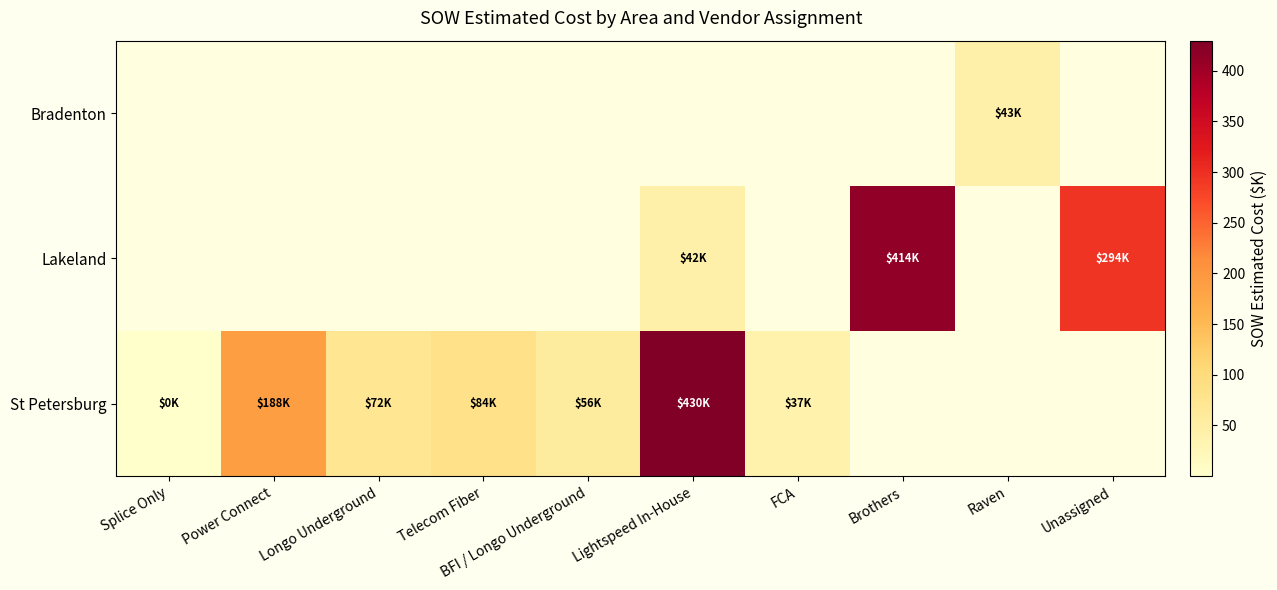

Reading left to right, transcribe all the data shown in this chart.

St Petersburg: Splice Only=0.4	Power Connect=188.3	Longo Underground=72.1	Telecom Fiber=84.2	BFI / Longo Underground=56.3	Lightspeed In-House=429.8	FCA=36.9	Brothers=0.0	Raven=0.0	Unassigned=0.0
Lakeland: Splice Only=0.0	Power Connect=0.0	Longo Underground=0.0	Telecom Fiber=0.0	BFI / Longo Underground=0.0	Lightspeed In-House=42.3	FCA=0.0	Brothers=413.5	Raven=0.0	Unassigned=294.4
Bradenton: Splice Only=0.0	Power Connect=0.0	Longo Underground=0.0	Telecom Fiber=0.0	BFI / Longo Underground=0.0	Lightspeed In-House=0.0	FCA=0.0	Brothers=0.0	Raven=42.8	Unassigned=0.0